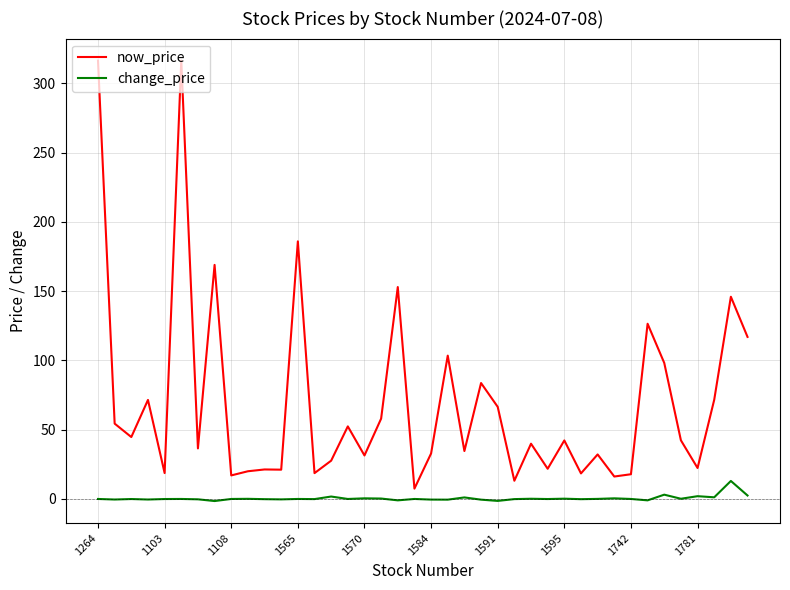

What is the greatest value displayed?

316.5